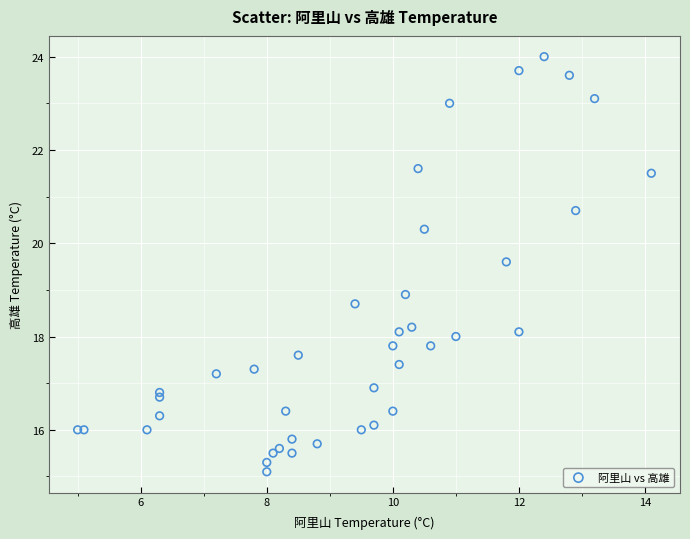

What Y value in the scatter plot is closest to 19?

18.9